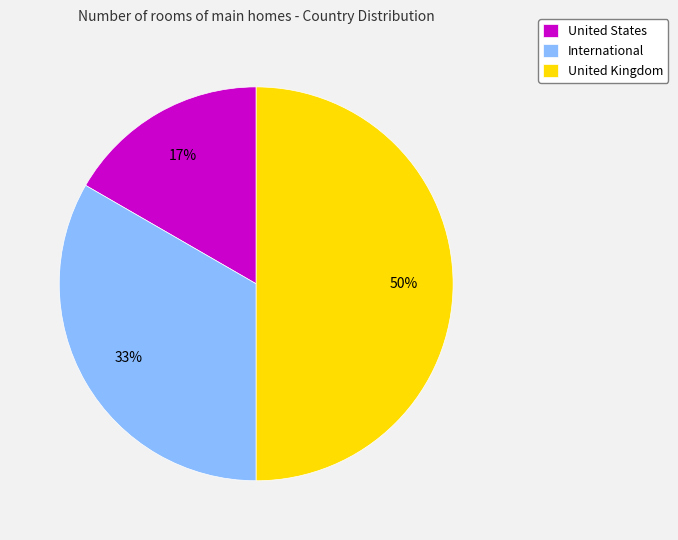

How many segments does this pie chart have?

3